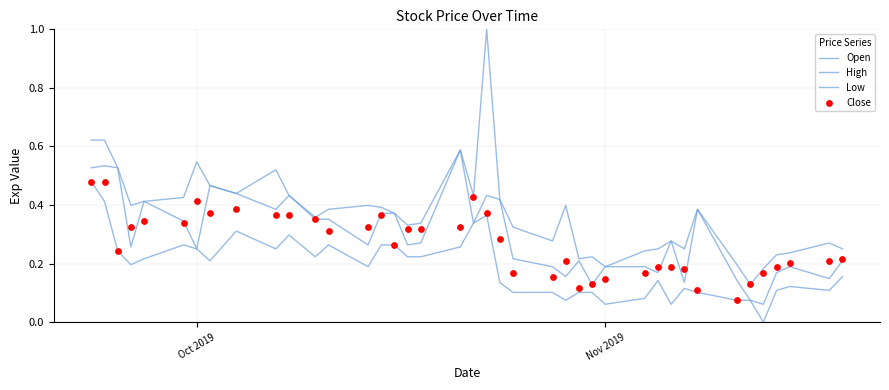

At how many categories does at least one series exceed 0?

40